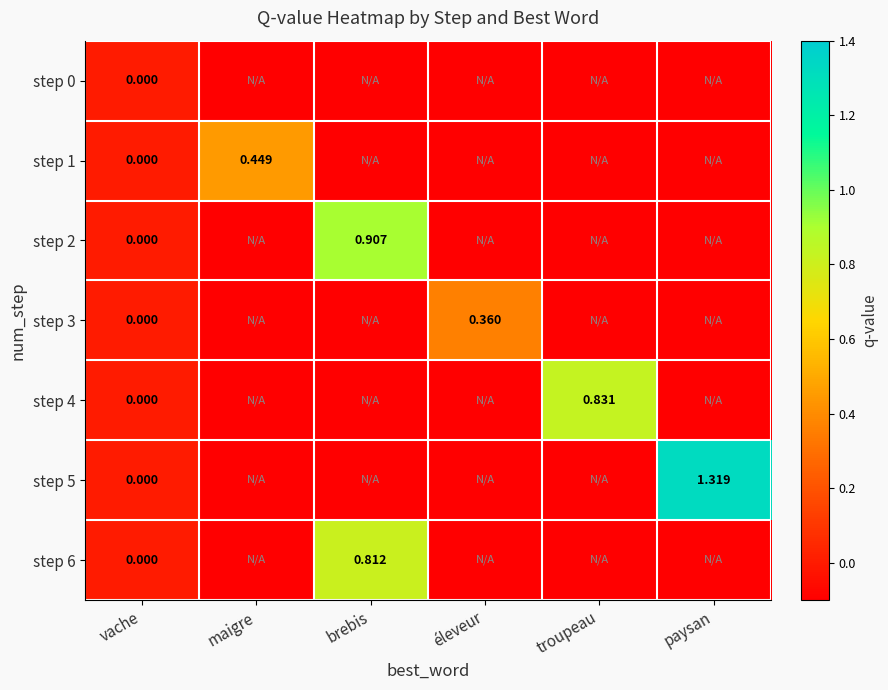

What is the minimum value for step 2?

-0.1